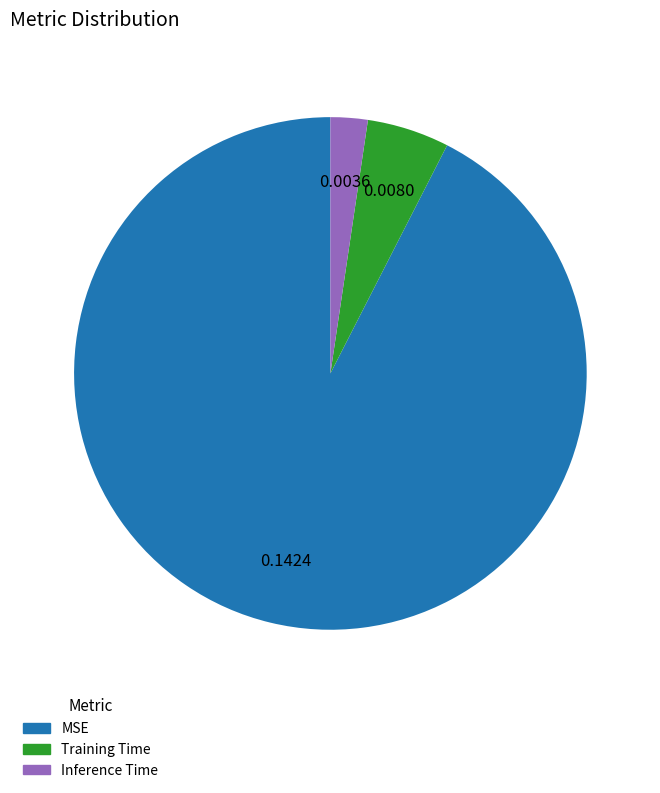

How many slices are in this pie chart?

3